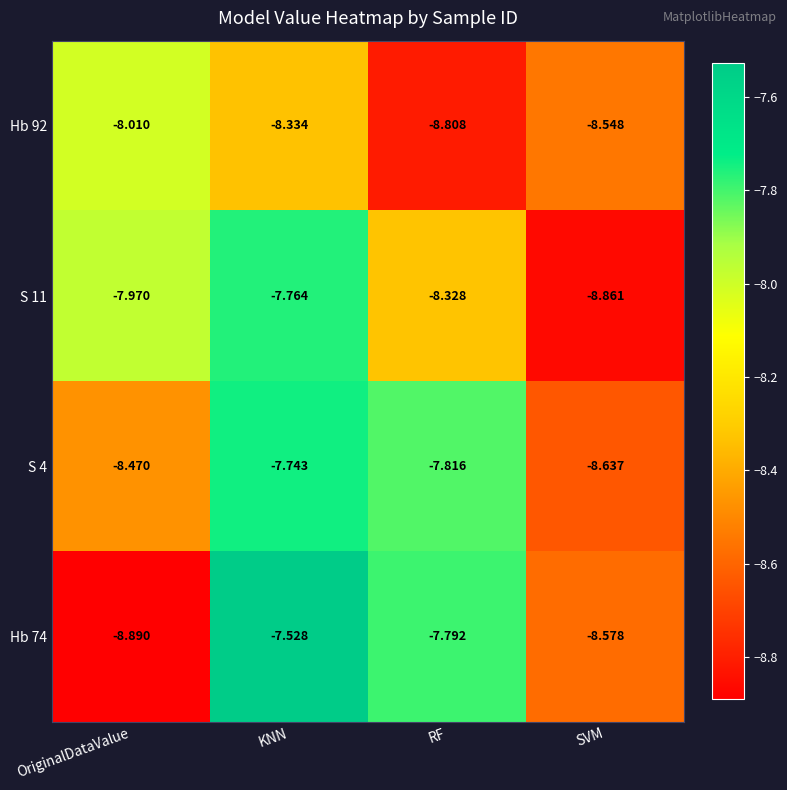

Is the value of S 4 at KNN greater than the value of Hb 74 at SVM?

Yes